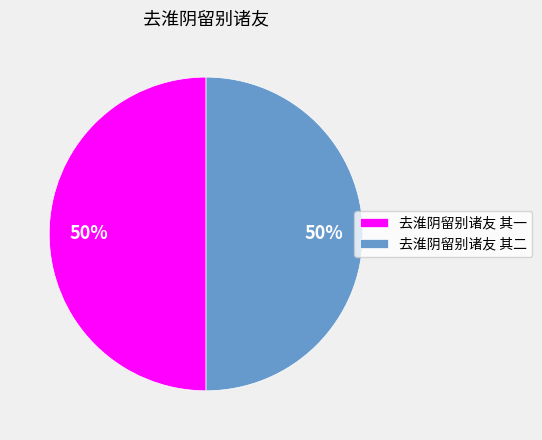

How many slices are in this pie chart?

2